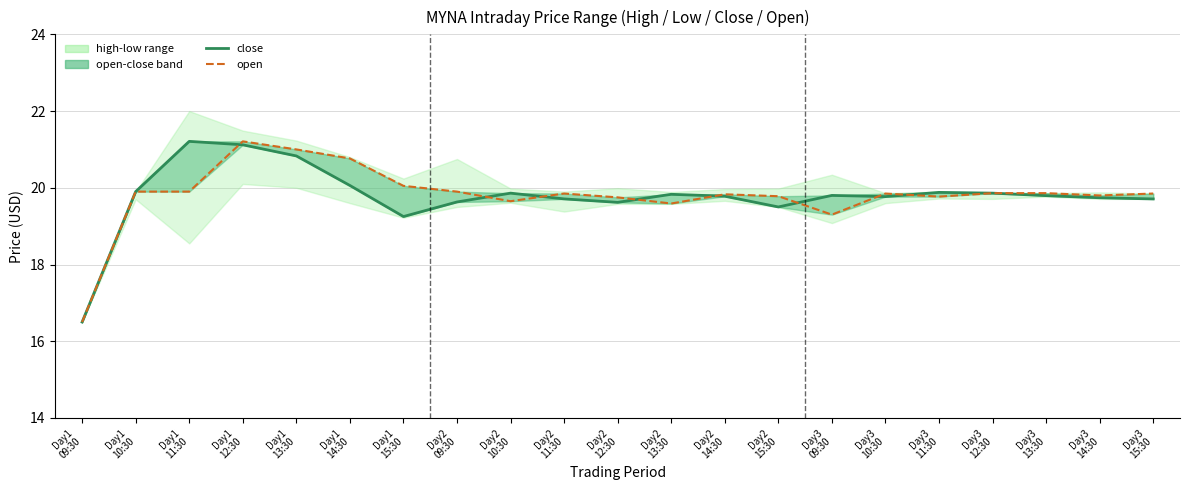

How many categories are shown in the chart?

21